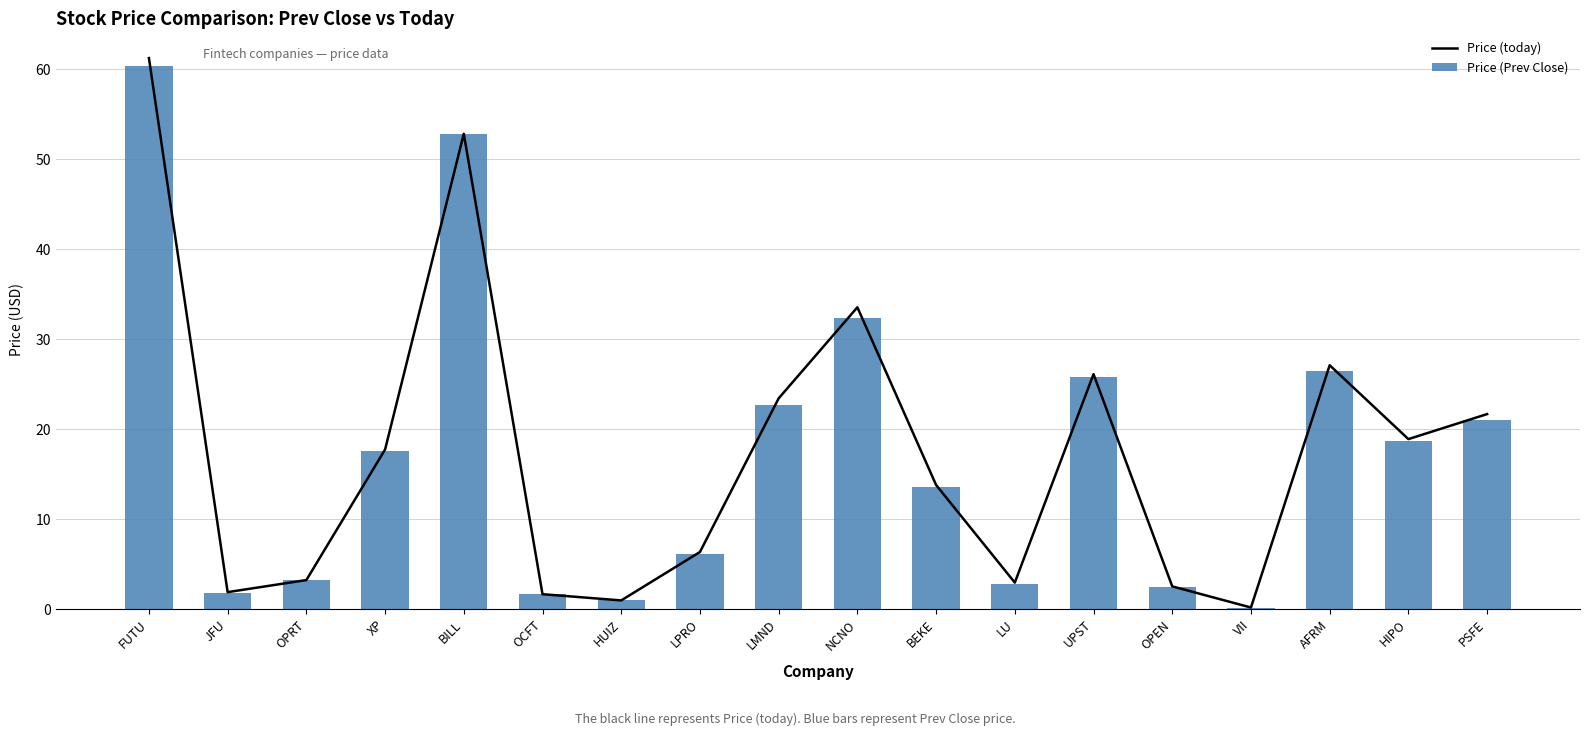

What is the value of the Price (Prev Close) bar at the 18th from the left?

21.0